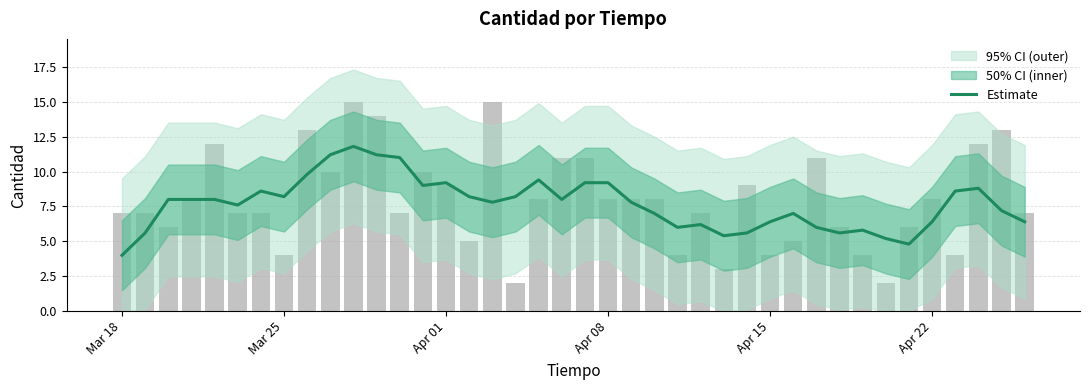

Does the chart contain stacked bars?

No